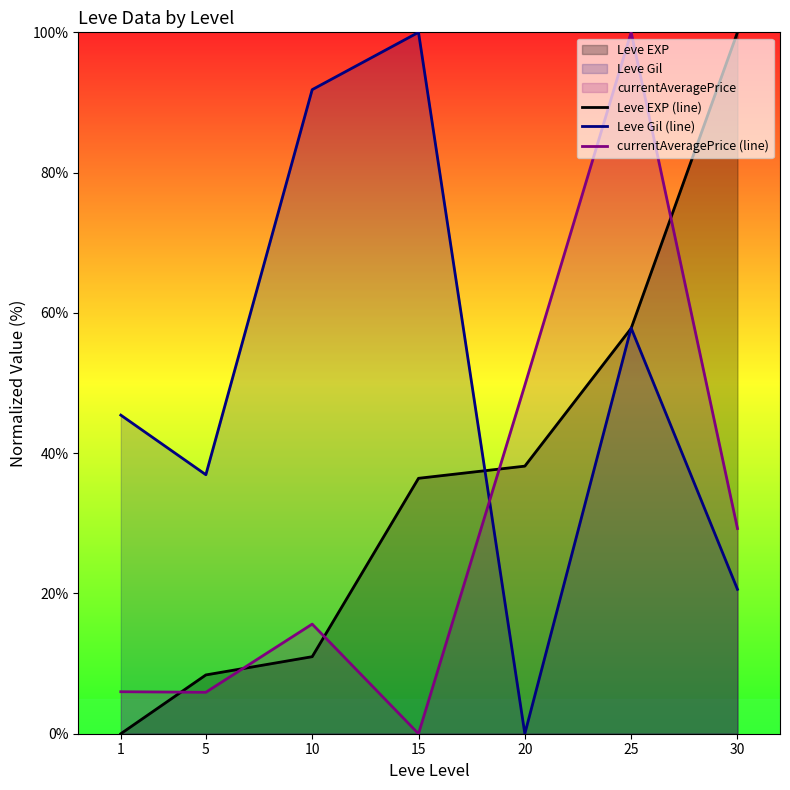

How many positive values does the currentAveragePrice (line) series have?

6